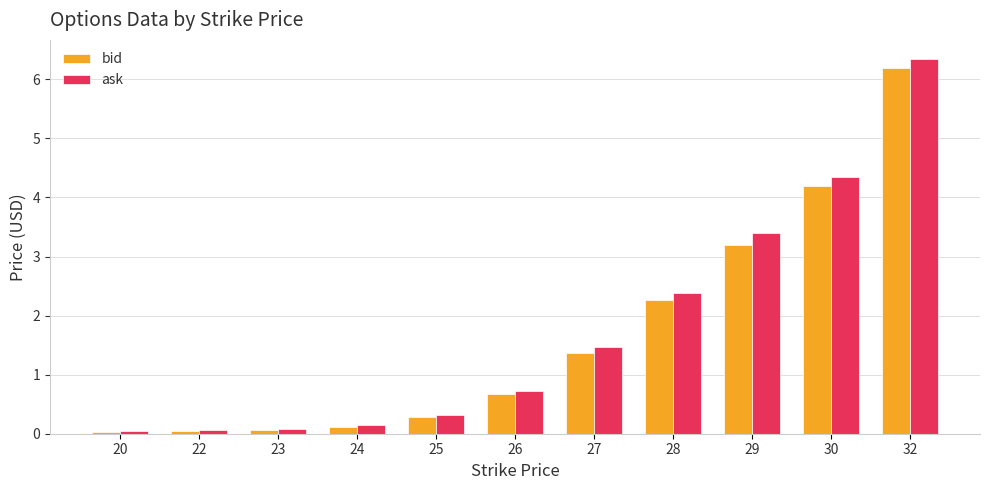

What is the difference between the second highest and second lowest values in the ask series?

4.3